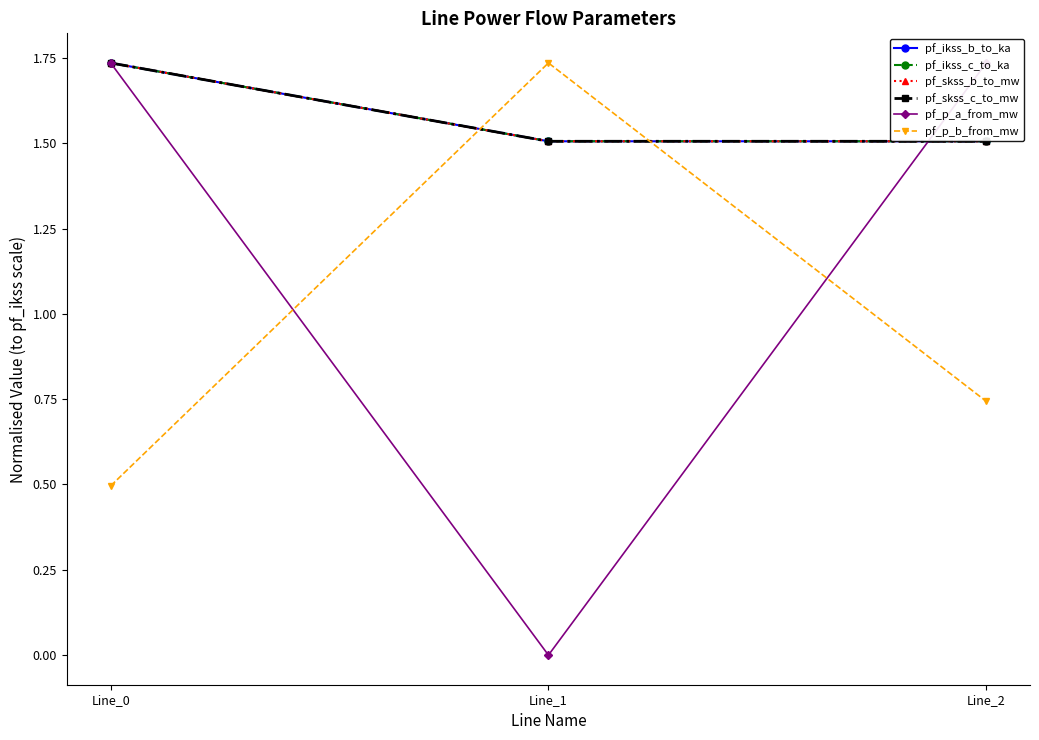

Does the chart have visible grid lines?

No